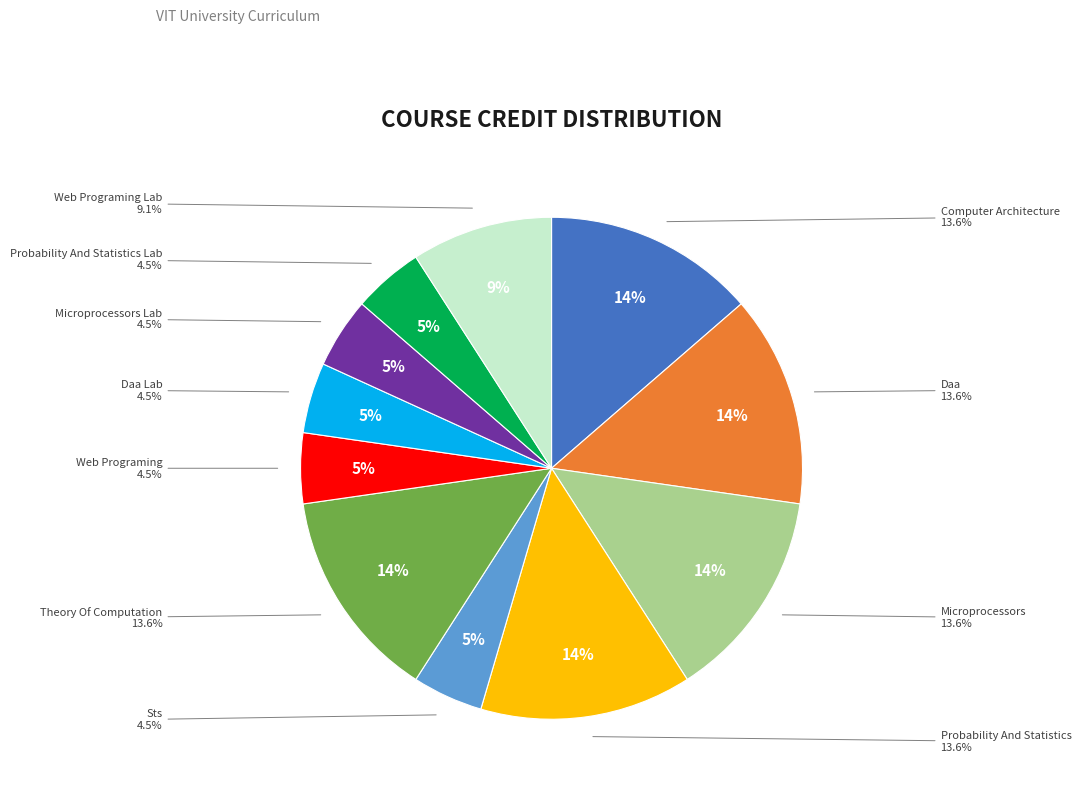

The microprocessors slice represents 1% of the pie. True or false?

False